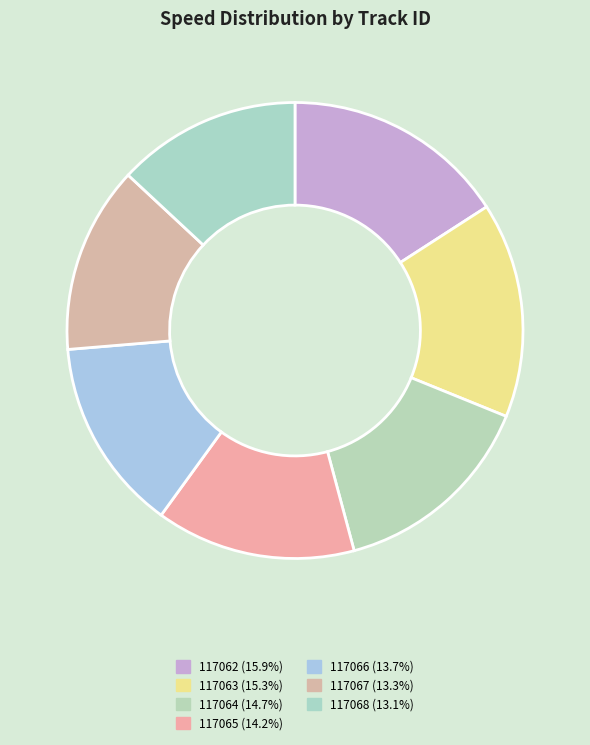

Does 117066 represent more than half of the total?

No